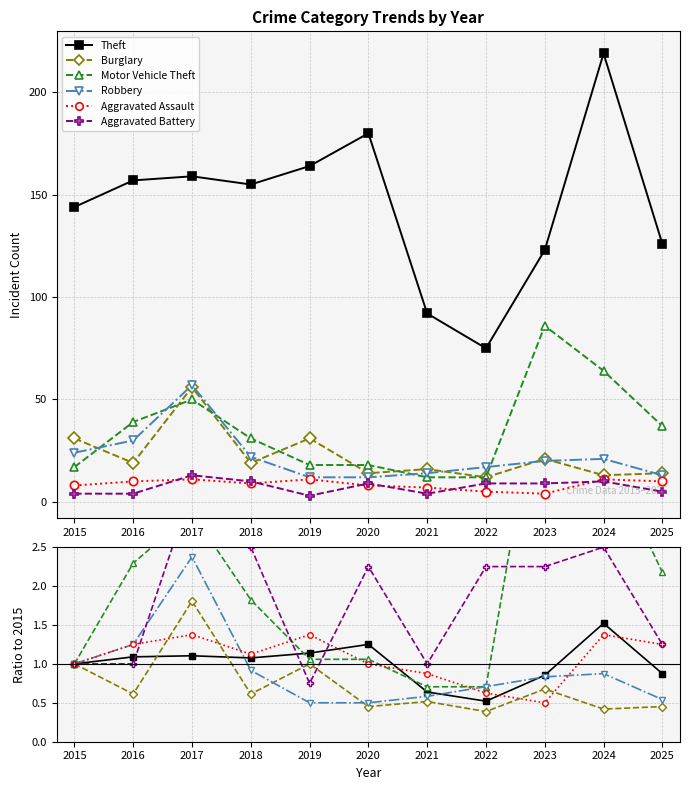

How many values in the Aggravated Battery series are below 2?

5